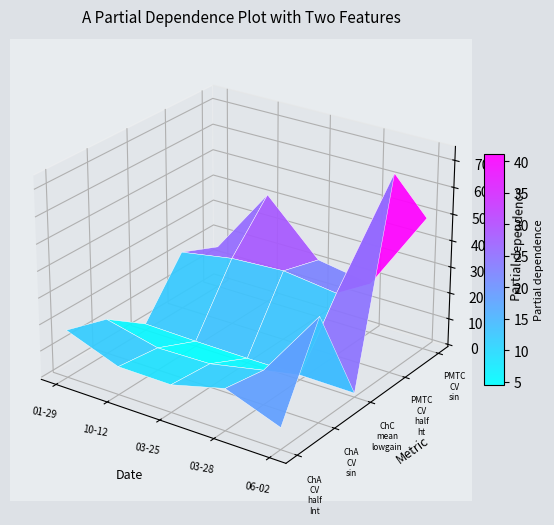

Reading left to right, list all the values displayed in this chart.

ChA_CV_half_Int: 2015-01-29=17.2	2015-10-12=9.8	2016-03-25=9.6	2016-03-28=14.9	2016-06-02=7.3
ChA_CV_sin: 2015-01-29=12.4	2015-10-12=7.7	2016-03-25=8.1	2016-03-28=12.2	2016-06-02=38.5
ChC_mean_lowgain: 2015-01-29=1.6	2015-10-12=1.1	2016-03-25=0.9	2016-03-28=0.9	2016-06-02=0.7
PMTC_CV_half_ht: 2015-01-29=21.4	2015-10-12=24.8	2016-03-25=25.9	2016-03-28=23.3	2016-06-02=73.6
PMTC_CV_sin: 2015-01-29=15.2	2015-10-12=41.5	2016-03-25=21.7	2016-03-28=18.3	2016-06-02=49.2